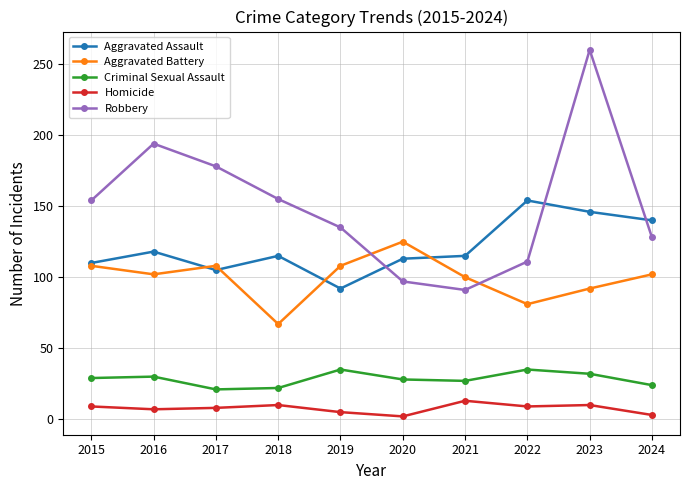

The value of Criminal Sexual Assault at 2021 is 36. True or false?

False